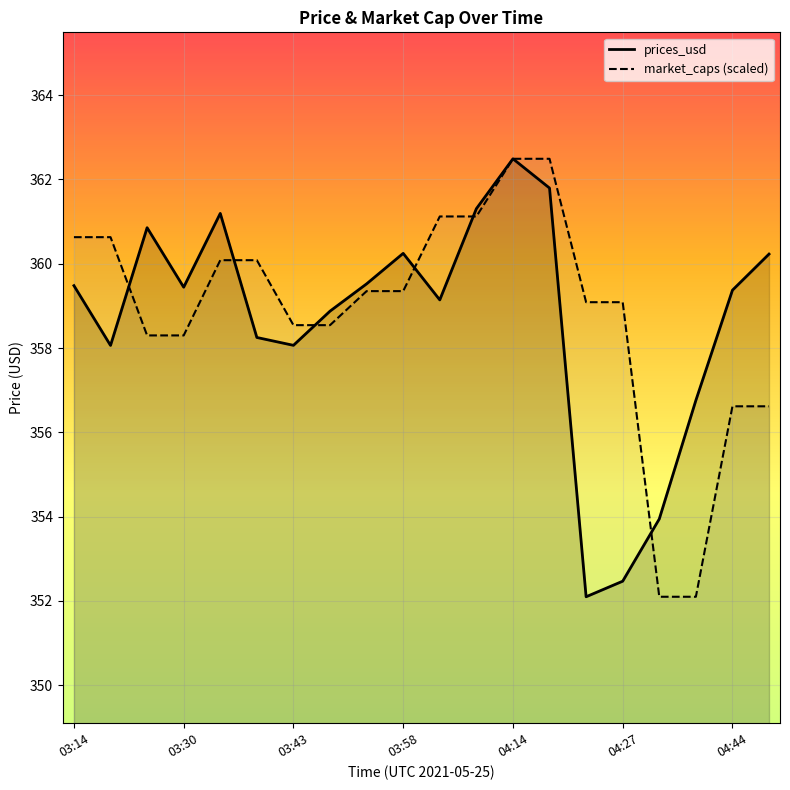

True or false: prices_usd and market_caps intersect in this chart.

True